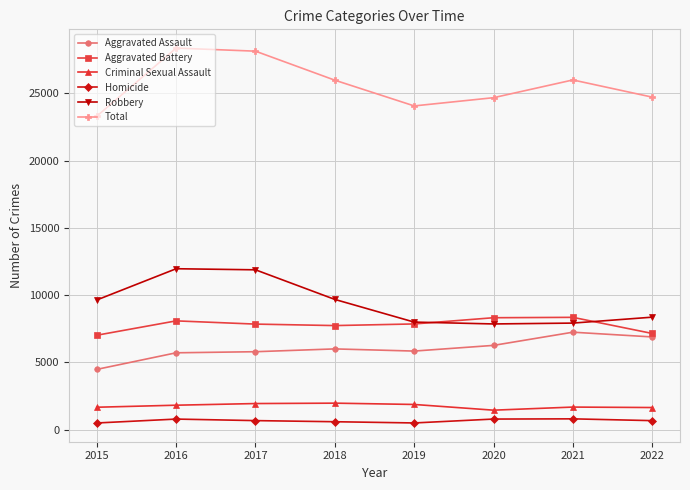

How many lines are shown in the chart?

6